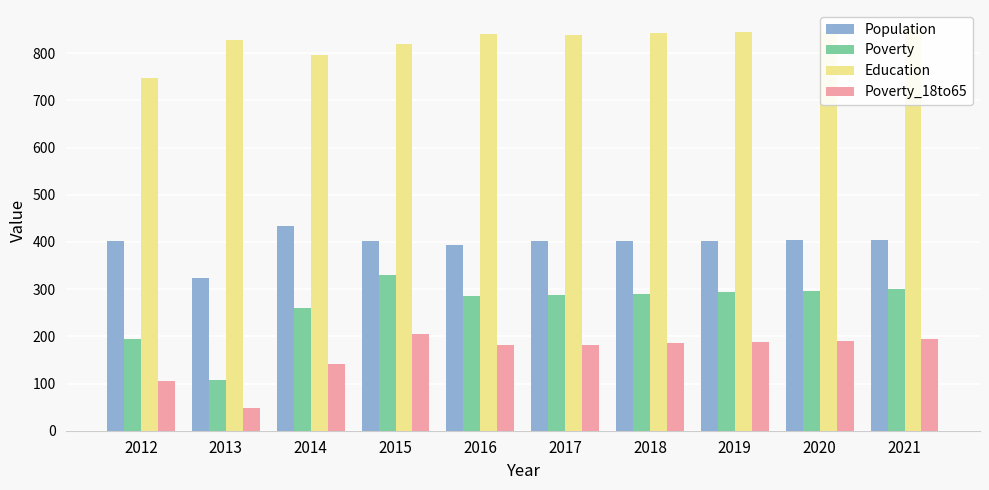

What is the maximum value shown in the chart?

849